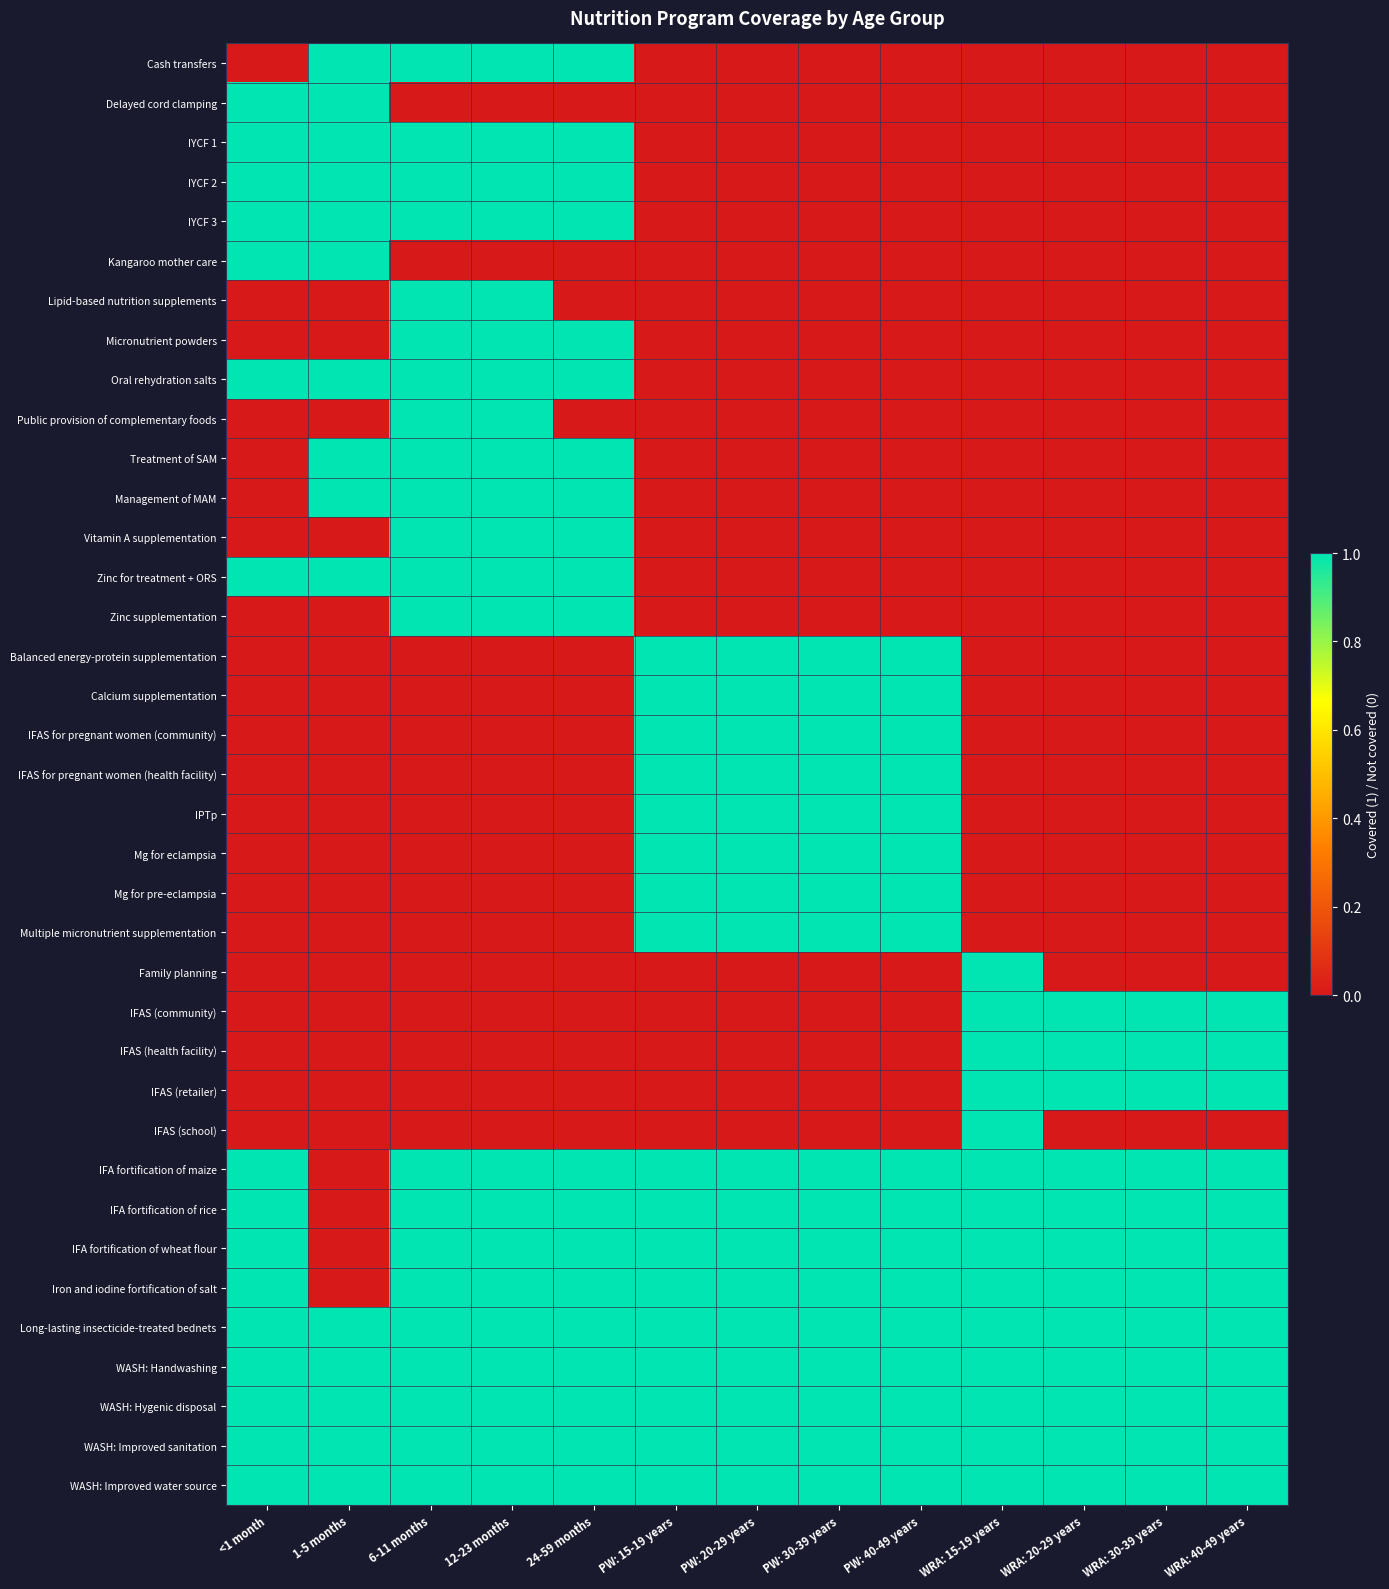

Reading left to right, what are all the values shown in this chart?

Cash transfers: <1 month=0	1-5 months=1	6-11 months=1	12-23 months=1	24-59 months=1	PW: 15-19 years=0	PW: 20-29 years=0	PW: 30-39 years=0	PW: 40-49 years=0	WRA: 15-19 years=0	WRA: 20-29 years=0	WRA: 30-39 years=0	WRA: 40-49 years=0
Delayed cord clamping: <1 month=1	1-5 months=1	6-11 months=0	12-23 months=0	24-59 months=0	PW: 15-19 years=0	PW: 20-29 years=0	PW: 30-39 years=0	PW: 40-49 years=0	WRA: 15-19 years=0	WRA: 20-29 years=0	WRA: 30-39 years=0	WRA: 40-49 years=0
IYCF 1: <1 month=1	1-5 months=1	6-11 months=1	12-23 months=1	24-59 months=1	PW: 15-19 years=0	PW: 20-29 years=0	PW: 30-39 years=0	PW: 40-49 years=0	WRA: 15-19 years=0	WRA: 20-29 years=0	WRA: 30-39 years=0	WRA: 40-49 years=0
IYCF 2: <1 month=1	1-5 months=1	6-11 months=1	12-23 months=1	24-59 months=1	PW: 15-19 years=0	PW: 20-29 years=0	PW: 30-39 years=0	PW: 40-49 years=0	WRA: 15-19 years=0	WRA: 20-29 years=0	WRA: 30-39 years=0	WRA: 40-49 years=0
IYCF 3: <1 month=1	1-5 months=1	6-11 months=1	12-23 months=1	24-59 months=1	PW: 15-19 years=0	PW: 20-29 years=0	PW: 30-39 years=0	PW: 40-49 years=0	WRA: 15-19 years=0	WRA: 20-29 years=0	WRA: 30-39 years=0	WRA: 40-49 years=0
Kangaroo mother care: <1 month=1	1-5 months=1	6-11 months=0	12-23 months=0	24-59 months=0	PW: 15-19 years=0	PW: 20-29 years=0	PW: 30-39 years=0	PW: 40-49 years=0	WRA: 15-19 years=0	WRA: 20-29 years=0	WRA: 30-39 years=0	WRA: 40-49 years=0
Lipid-based nutrition supplements: <1 month=0	1-5 months=0	6-11 months=1	12-23 months=1	24-59 months=0	PW: 15-19 years=0	PW: 20-29 years=0	PW: 30-39 years=0	PW: 40-49 years=0	WRA: 15-19 years=0	WRA: 20-29 years=0	WRA: 30-39 years=0	WRA: 40-49 years=0
Micronutrient powders: <1 month=0	1-5 months=0	6-11 months=1	12-23 months=1	24-59 months=1	PW: 15-19 years=0	PW: 20-29 years=0	PW: 30-39 years=0	PW: 40-49 years=0	WRA: 15-19 years=0	WRA: 20-29 years=0	WRA: 30-39 years=0	WRA: 40-49 years=0
Oral rehydration salts: <1 month=1	1-5 months=1	6-11 months=1	12-23 months=1	24-59 months=1	PW: 15-19 years=0	PW: 20-29 years=0	PW: 30-39 years=0	PW: 40-49 years=0	WRA: 15-19 years=0	WRA: 20-29 years=0	WRA: 30-39 years=0	WRA: 40-49 years=0
Public provision of complementary foods: <1 month=0	1-5 months=0	6-11 months=1	12-23 months=1	24-59 months=0	PW: 15-19 years=0	PW: 20-29 years=0	PW: 30-39 years=0	PW: 40-49 years=0	WRA: 15-19 years=0	WRA: 20-29 years=0	WRA: 30-39 years=0	WRA: 40-49 years=0
Treatment of SAM: <1 month=0	1-5 months=1	6-11 months=1	12-23 months=1	24-59 months=1	PW: 15-19 years=0	PW: 20-29 years=0	PW: 30-39 years=0	PW: 40-49 years=0	WRA: 15-19 years=0	WRA: 20-29 years=0	WRA: 30-39 years=0	WRA: 40-49 years=0
Management of MAM: <1 month=0	1-5 months=1	6-11 months=1	12-23 months=1	24-59 months=1	PW: 15-19 years=0	PW: 20-29 years=0	PW: 30-39 years=0	PW: 40-49 years=0	WRA: 15-19 years=0	WRA: 20-29 years=0	WRA: 30-39 years=0	WRA: 40-49 years=0
Vitamin A supplementation: <1 month=0	1-5 months=0	6-11 months=1	12-23 months=1	24-59 months=1	PW: 15-19 years=0	PW: 20-29 years=0	PW: 30-39 years=0	PW: 40-49 years=0	WRA: 15-19 years=0	WRA: 20-29 years=0	WRA: 30-39 years=0	WRA: 40-49 years=0
Zinc for treatment + ORS: <1 month=1	1-5 months=1	6-11 months=1	12-23 months=1	24-59 months=1	PW: 15-19 years=0	PW: 20-29 years=0	PW: 30-39 years=0	PW: 40-49 years=0	WRA: 15-19 years=0	WRA: 20-29 years=0	WRA: 30-39 years=0	WRA: 40-49 years=0
Zinc supplementation: <1 month=0	1-5 months=0	6-11 months=1	12-23 months=1	24-59 months=1	PW: 15-19 years=0	PW: 20-29 years=0	PW: 30-39 years=0	PW: 40-49 years=0	WRA: 15-19 years=0	WRA: 20-29 years=0	WRA: 30-39 years=0	WRA: 40-49 years=0
Balanced energy-protein supplementation: <1 month=0	1-5 months=0	6-11 months=0	12-23 months=0	24-59 months=0	PW: 15-19 years=1	PW: 20-29 years=1	PW: 30-39 years=1	PW: 40-49 years=1	WRA: 15-19 years=0	WRA: 20-29 years=0	WRA: 30-39 years=0	WRA: 40-49 years=0
Calcium supplementation: <1 month=0	1-5 months=0	6-11 months=0	12-23 months=0	24-59 months=0	PW: 15-19 years=1	PW: 20-29 years=1	PW: 30-39 years=1	PW: 40-49 years=1	WRA: 15-19 years=0	WRA: 20-29 years=0	WRA: 30-39 years=0	WRA: 40-49 years=0
IFAS for pregnant women (community): <1 month=0	1-5 months=0	6-11 months=0	12-23 months=0	24-59 months=0	PW: 15-19 years=1	PW: 20-29 years=1	PW: 30-39 years=1	PW: 40-49 years=1	WRA: 15-19 years=0	WRA: 20-29 years=0	WRA: 30-39 years=0	WRA: 40-49 years=0
IFAS for pregnant women (health facility): <1 month=0	1-5 months=0	6-11 months=0	12-23 months=0	24-59 months=0	PW: 15-19 years=1	PW: 20-29 years=1	PW: 30-39 years=1	PW: 40-49 years=1	WRA: 15-19 years=0	WRA: 20-29 years=0	WRA: 30-39 years=0	WRA: 40-49 years=0
IPTp: <1 month=0	1-5 months=0	6-11 months=0	12-23 months=0	24-59 months=0	PW: 15-19 years=1	PW: 20-29 years=1	PW: 30-39 years=1	PW: 40-49 years=1	WRA: 15-19 years=0	WRA: 20-29 years=0	WRA: 30-39 years=0	WRA: 40-49 years=0
Mg for eclampsia: <1 month=0	1-5 months=0	6-11 months=0	12-23 months=0	24-59 months=0	PW: 15-19 years=1	PW: 20-29 years=1	PW: 30-39 years=1	PW: 40-49 years=1	WRA: 15-19 years=0	WRA: 20-29 years=0	WRA: 30-39 years=0	WRA: 40-49 years=0
Mg for pre-eclampsia: <1 month=0	1-5 months=0	6-11 months=0	12-23 months=0	24-59 months=0	PW: 15-19 years=1	PW: 20-29 years=1	PW: 30-39 years=1	PW: 40-49 years=1	WRA: 15-19 years=0	WRA: 20-29 years=0	WRA: 30-39 years=0	WRA: 40-49 years=0
Multiple micronutrient supplementation: <1 month=0	1-5 months=0	6-11 months=0	12-23 months=0	24-59 months=0	PW: 15-19 years=1	PW: 20-29 years=1	PW: 30-39 years=1	PW: 40-49 years=1	WRA: 15-19 years=0	WRA: 20-29 years=0	WRA: 30-39 years=0	WRA: 40-49 years=0
Family planning: <1 month=0	1-5 months=0	6-11 months=0	12-23 months=0	24-59 months=0	PW: 15-19 years=0	PW: 20-29 years=0	PW: 30-39 years=0	PW: 40-49 years=0	WRA: 15-19 years=1	WRA: 20-29 years=0	WRA: 30-39 years=0	WRA: 40-49 years=0
IFAS (community): <1 month=0	1-5 months=0	6-11 months=0	12-23 months=0	24-59 months=0	PW: 15-19 years=0	PW: 20-29 years=0	PW: 30-39 years=0	PW: 40-49 years=0	WRA: 15-19 years=1	WRA: 20-29 years=1	WRA: 30-39 years=1	WRA: 40-49 years=1
IFAS (health facility): <1 month=0	1-5 months=0	6-11 months=0	12-23 months=0	24-59 months=0	PW: 15-19 years=0	PW: 20-29 years=0	PW: 30-39 years=0	PW: 40-49 years=0	WRA: 15-19 years=1	WRA: 20-29 years=1	WRA: 30-39 years=1	WRA: 40-49 years=1
IFAS (retailer): <1 month=0	1-5 months=0	6-11 months=0	12-23 months=0	24-59 months=0	PW: 15-19 years=0	PW: 20-29 years=0	PW: 30-39 years=0	PW: 40-49 years=0	WRA: 15-19 years=1	WRA: 20-29 years=1	WRA: 30-39 years=1	WRA: 40-49 years=1
IFAS (school): <1 month=0	1-5 months=0	6-11 months=0	12-23 months=0	24-59 months=0	PW: 15-19 years=0	PW: 20-29 years=0	PW: 30-39 years=0	PW: 40-49 years=0	WRA: 15-19 years=1	WRA: 20-29 years=0	WRA: 30-39 years=0	WRA: 40-49 years=0
IFA fortification of maize: <1 month=1	1-5 months=0	6-11 months=1	12-23 months=1	24-59 months=1	PW: 15-19 years=1	PW: 20-29 years=1	PW: 30-39 years=1	PW: 40-49 years=1	WRA: 15-19 years=1	WRA: 20-29 years=1	WRA: 30-39 years=1	WRA: 40-49 years=1
IFA fortification of rice: <1 month=1	1-5 months=0	6-11 months=1	12-23 months=1	24-59 months=1	PW: 15-19 years=1	PW: 20-29 years=1	PW: 30-39 years=1	PW: 40-49 years=1	WRA: 15-19 years=1	WRA: 20-29 years=1	WRA: 30-39 years=1	WRA: 40-49 years=1
IFA fortification of wheat flour: <1 month=1	1-5 months=0	6-11 months=1	12-23 months=1	24-59 months=1	PW: 15-19 years=1	PW: 20-29 years=1	PW: 30-39 years=1	PW: 40-49 years=1	WRA: 15-19 years=1	WRA: 20-29 years=1	WRA: 30-39 years=1	WRA: 40-49 years=1
Iron and iodine fortification of salt: <1 month=1	1-5 months=0	6-11 months=1	12-23 months=1	24-59 months=1	PW: 15-19 years=1	PW: 20-29 years=1	PW: 30-39 years=1	PW: 40-49 years=1	WRA: 15-19 years=1	WRA: 20-29 years=1	WRA: 30-39 years=1	WRA: 40-49 years=1
Long-lasting insecticide-treated bednets: <1 month=1	1-5 months=1	6-11 months=1	12-23 months=1	24-59 months=1	PW: 15-19 years=1	PW: 20-29 years=1	PW: 30-39 years=1	PW: 40-49 years=1	WRA: 15-19 years=1	WRA: 20-29 years=1	WRA: 30-39 years=1	WRA: 40-49 years=1
WASH: Handwashing: <1 month=1	1-5 months=1	6-11 months=1	12-23 months=1	24-59 months=1	PW: 15-19 years=1	PW: 20-29 years=1	PW: 30-39 years=1	PW: 40-49 years=1	WRA: 15-19 years=1	WRA: 20-29 years=1	WRA: 30-39 years=1	WRA: 40-49 years=1
WASH: Hygenic disposal: <1 month=1	1-5 months=1	6-11 months=1	12-23 months=1	24-59 months=1	PW: 15-19 years=1	PW: 20-29 years=1	PW: 30-39 years=1	PW: 40-49 years=1	WRA: 15-19 years=1	WRA: 20-29 years=1	WRA: 30-39 years=1	WRA: 40-49 years=1
WASH: Improved sanitation: <1 month=1	1-5 months=1	6-11 months=1	12-23 months=1	24-59 months=1	PW: 15-19 years=1	PW: 20-29 years=1	PW: 30-39 years=1	PW: 40-49 years=1	WRA: 15-19 years=1	WRA: 20-29 years=1	WRA: 30-39 years=1	WRA: 40-49 years=1
WASH: Improved water source: <1 month=1	1-5 months=1	6-11 months=1	12-23 months=1	24-59 months=1	PW: 15-19 years=1	PW: 20-29 years=1	PW: 30-39 years=1	PW: 40-49 years=1	WRA: 15-19 years=1	WRA: 20-29 years=1	WRA: 30-39 years=1	WRA: 40-49 years=1